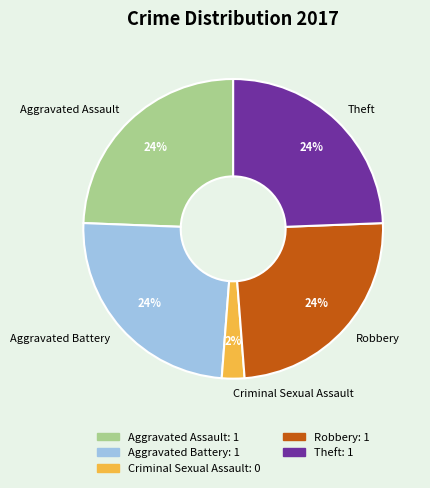

How many slices are in this pie chart?

5